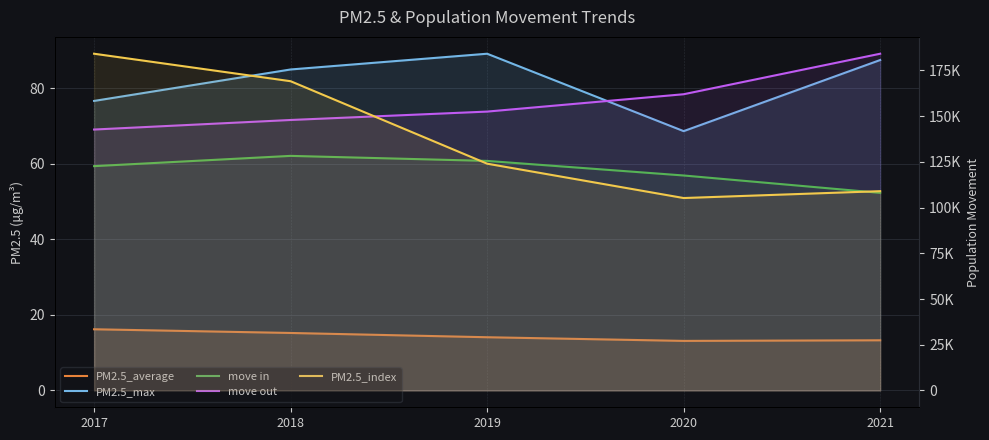

Reading left to right, extract all data points from this chart.

PM2.5_average: 16.2	15.2	14.1	13.1	13.3
PM2.5_max: 76.7	85.0	89.2	68.7	87.5
move in: 122673.0	128286.0	125536.0	117562.0	108058.0
move out: 142695.0	147918.0	152509.0	162002.0	184155.0
PM2.5_index: 0.5	0.5	0.3	0.3	0.3